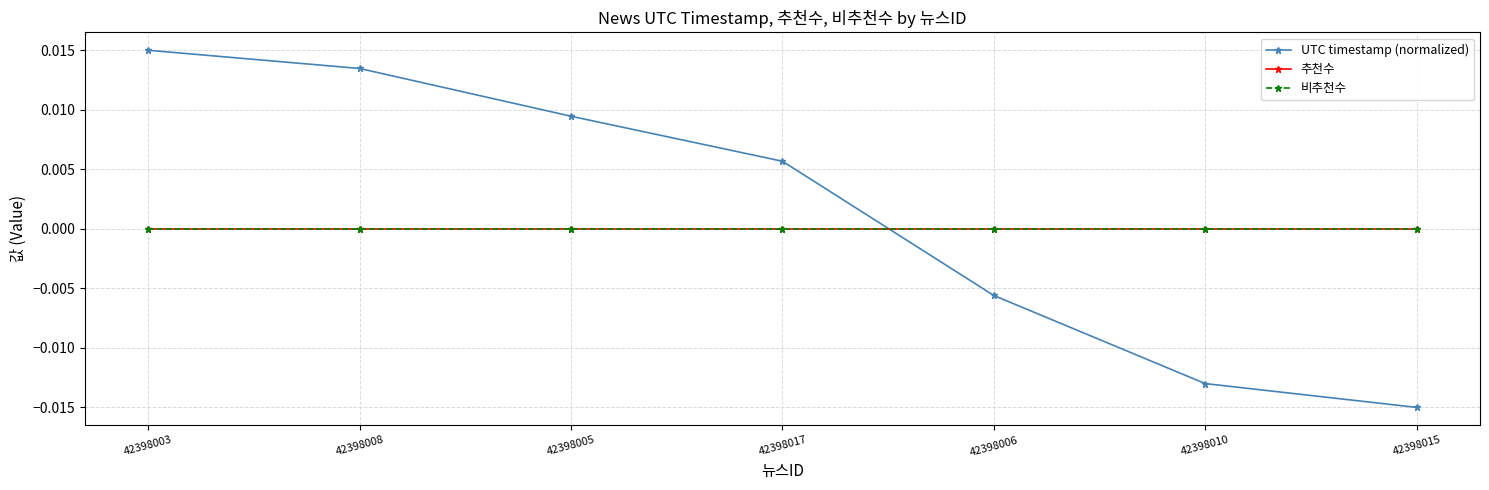

Which has a higher value, 42398003 or 42398015?

42398003